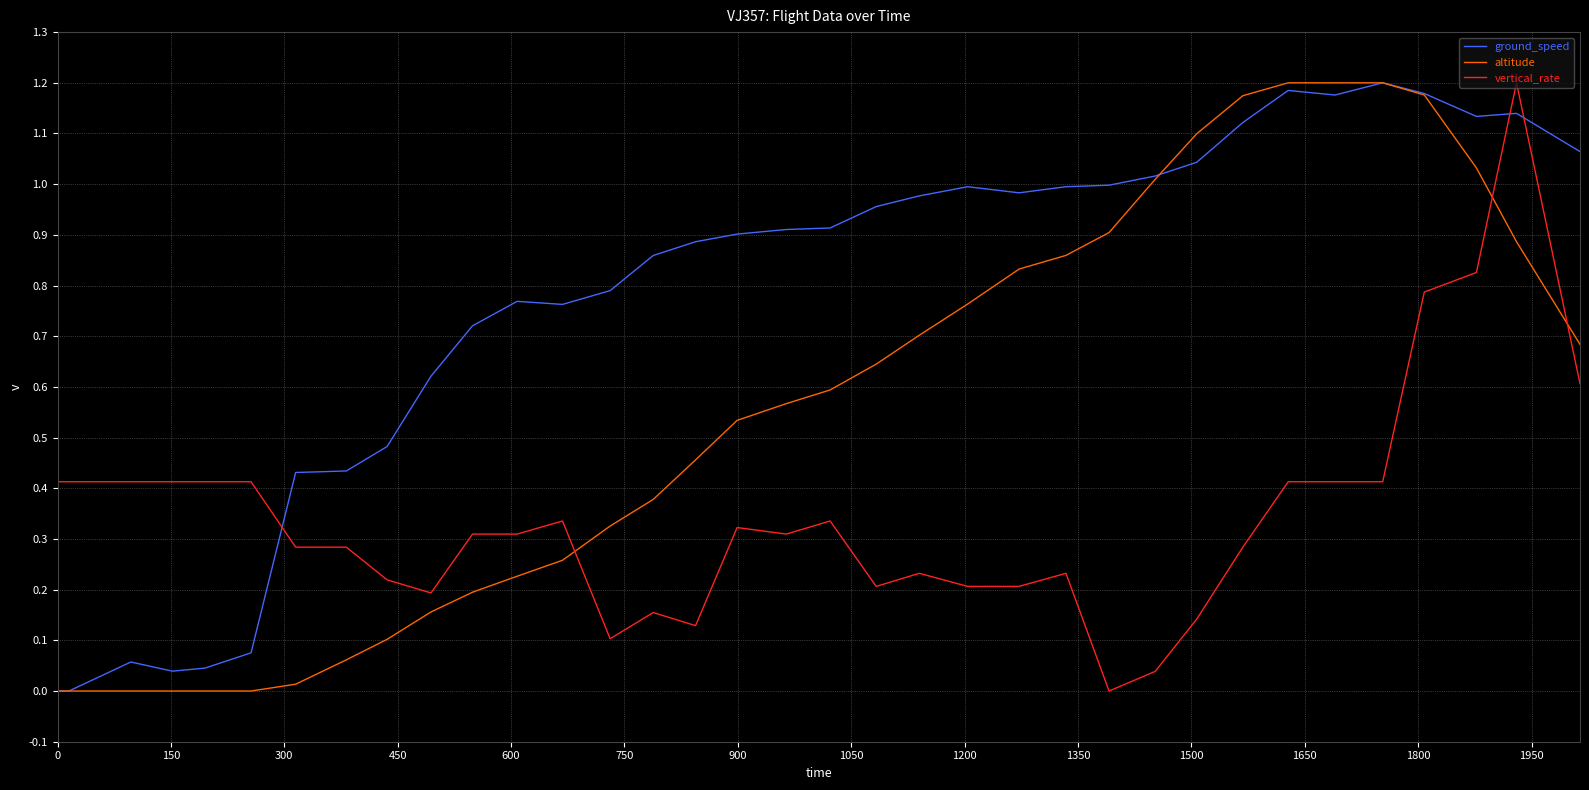

True or false: ground_speed and vertical_rate intersect in this chart.

True